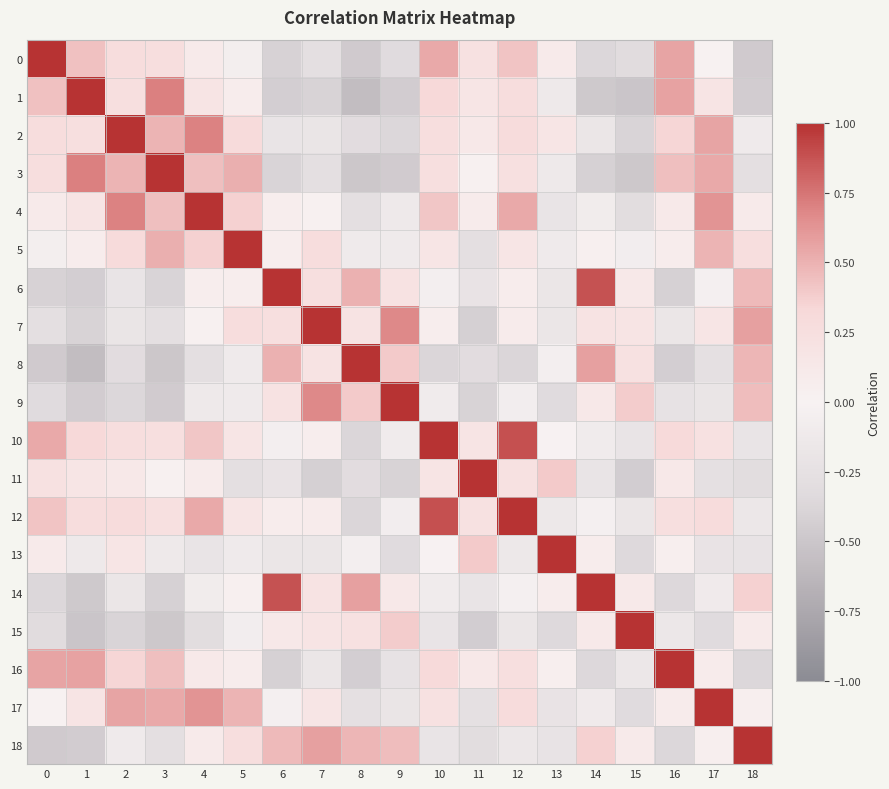

Count the number of data series in this chart.

19